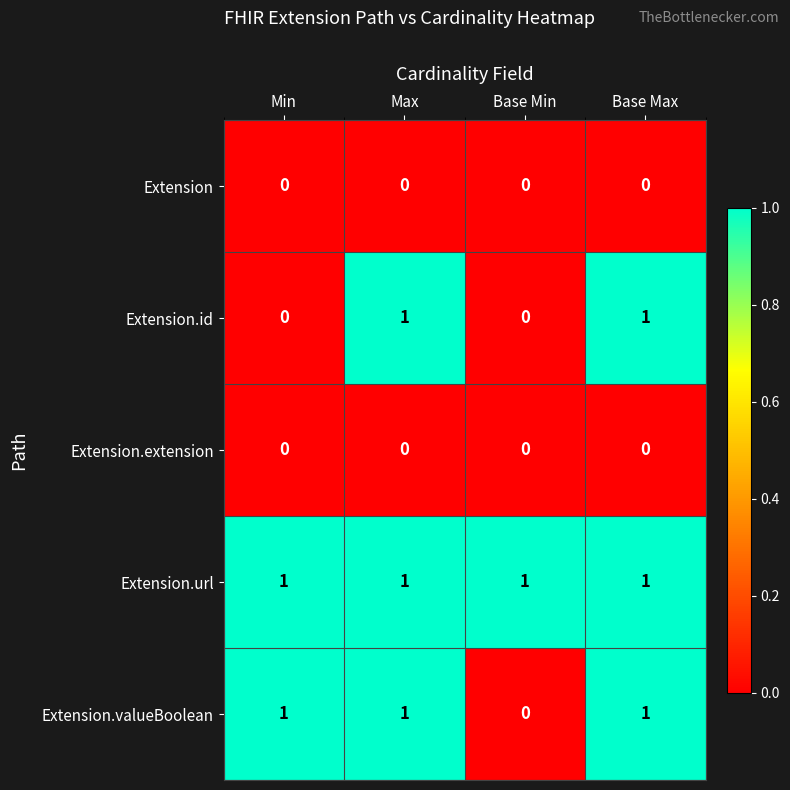

Count the Extension.valueBoolean values in the range 1 to 2.

3